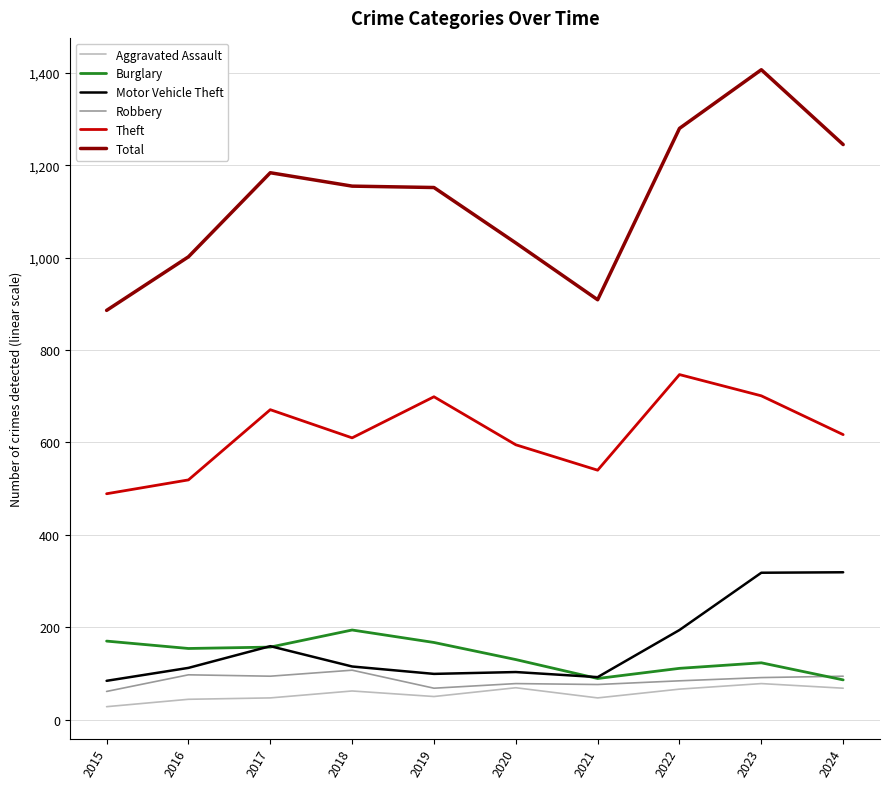

True or false: Burglary and Aggravated Assault cross at least once.

False